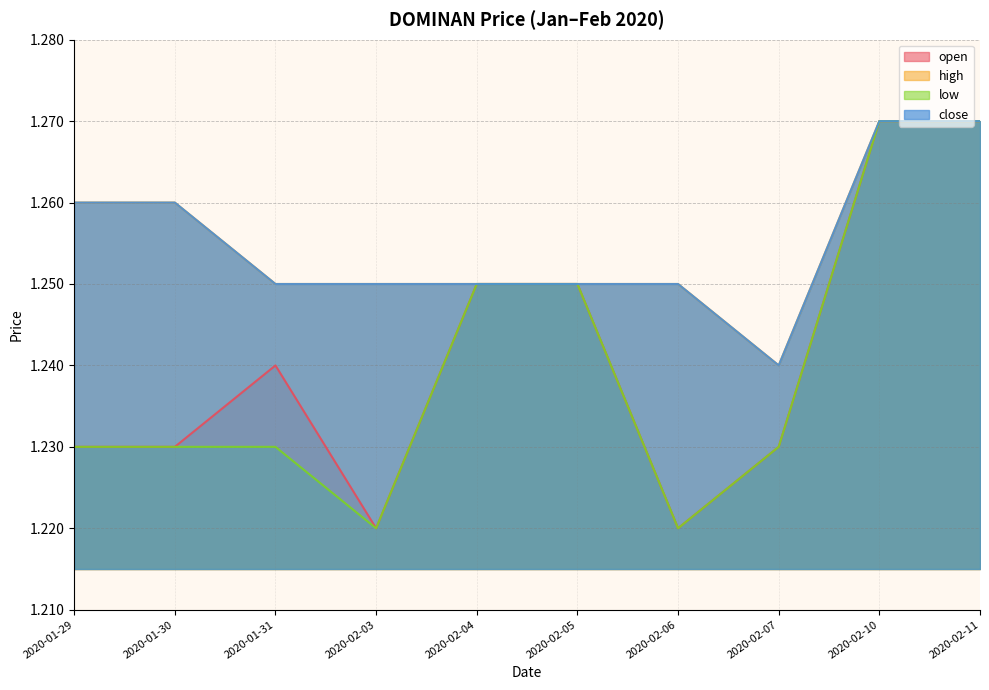

How many close values are between 1 and 2?

10